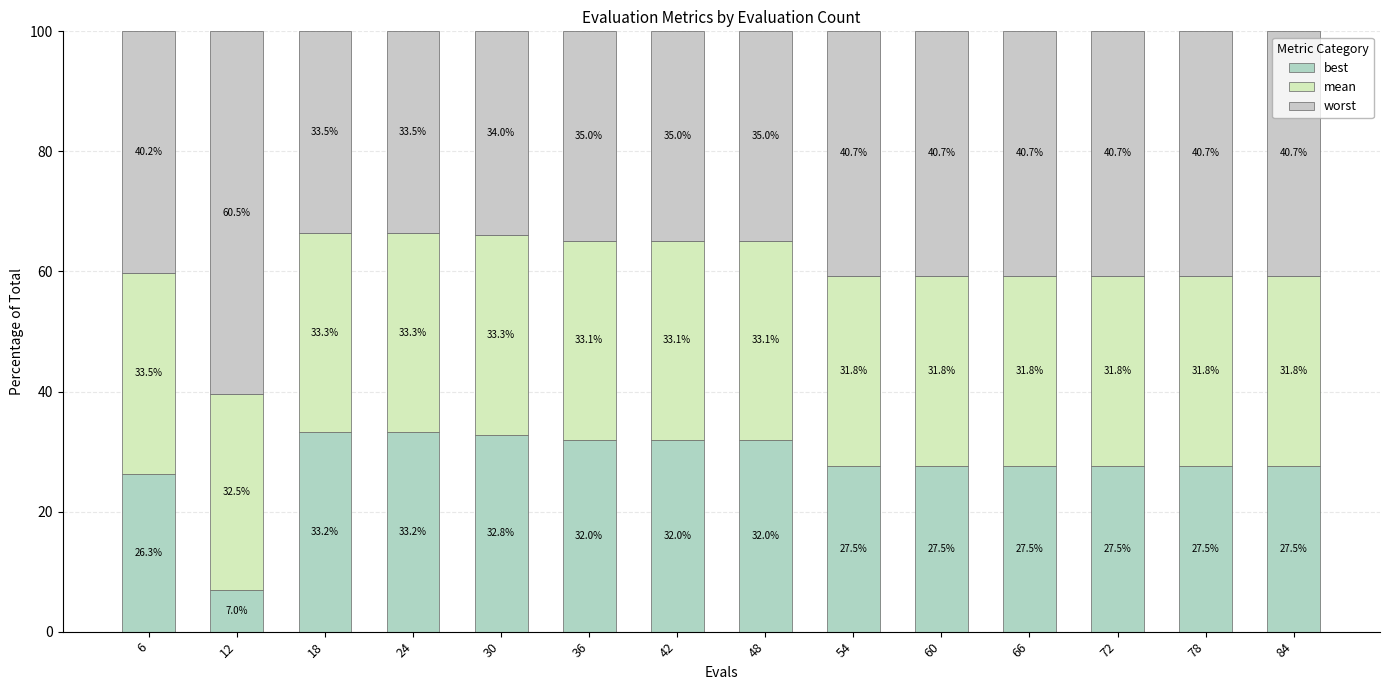

Count the number of data series in this chart.

3